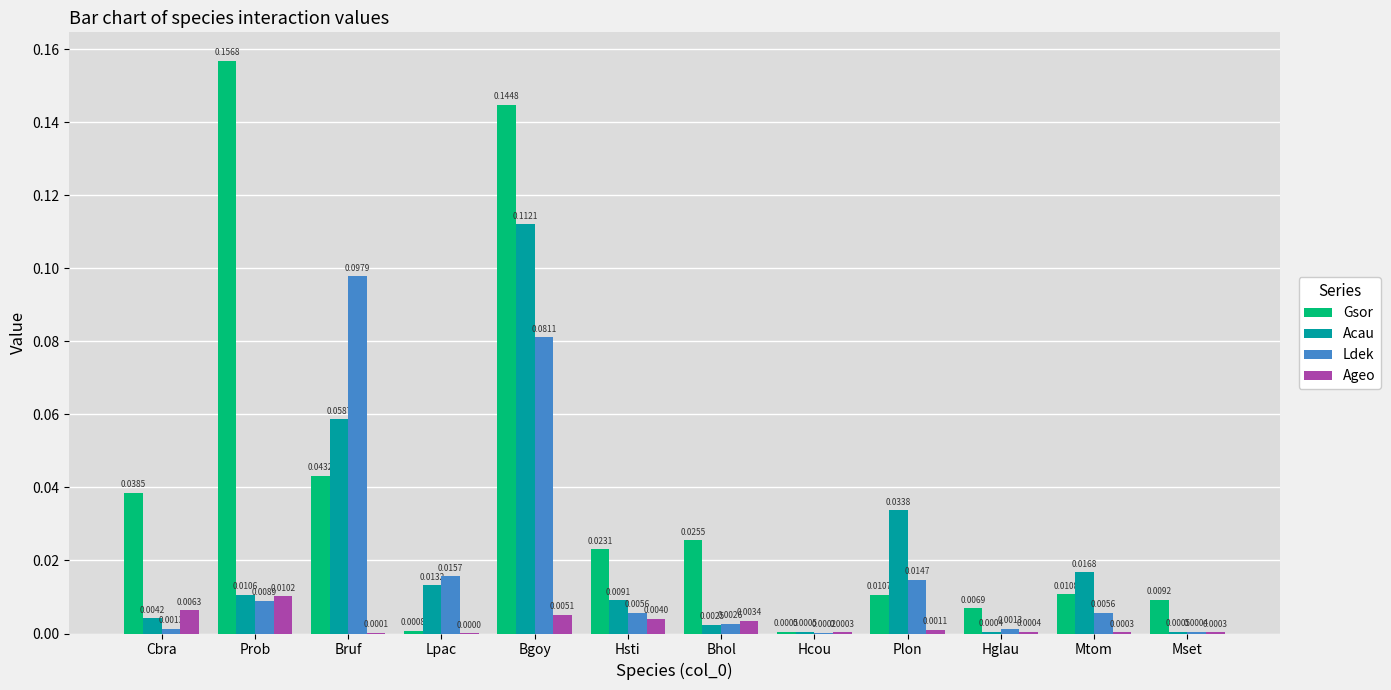

Is the value of Gsor at Hsti greater than the value of Ageo at Plon?

Yes